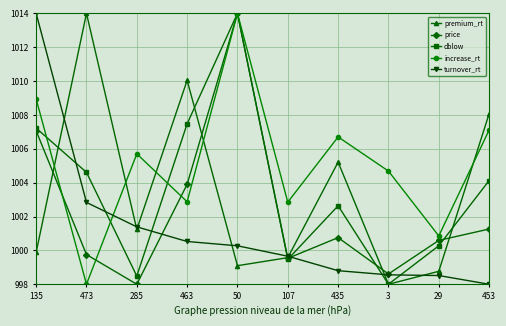

At which label does increase_rt first exceed 1005?

135